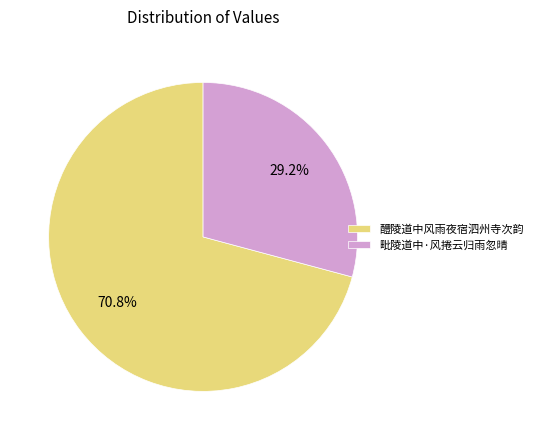

To the nearest percent, what is the combined percentage of 毗陵道中·风捲云归雨忽晴 and 醴陵道中风雨夜宿泗州寺次韵?

100%